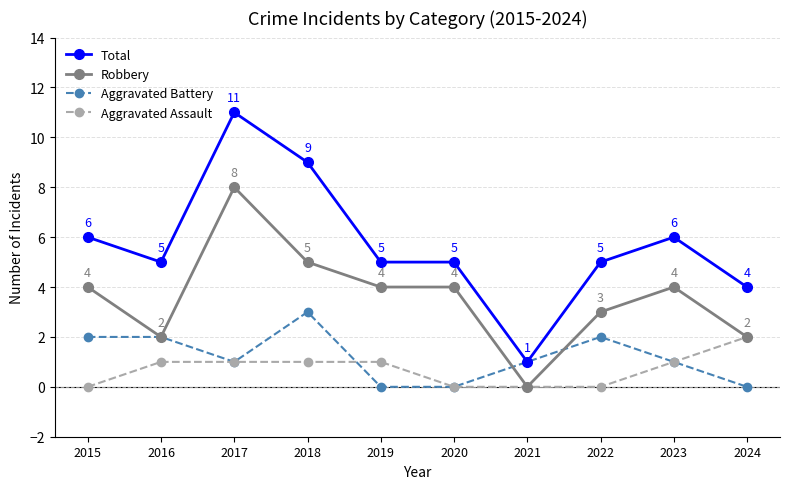

The value of Aggravated Assault at 2018 is 2. True or false?

False